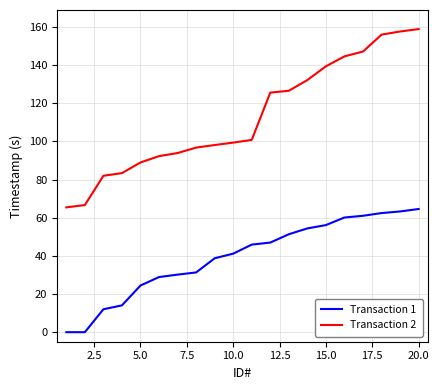

Which series has the widest spread of values?

Transaction 2